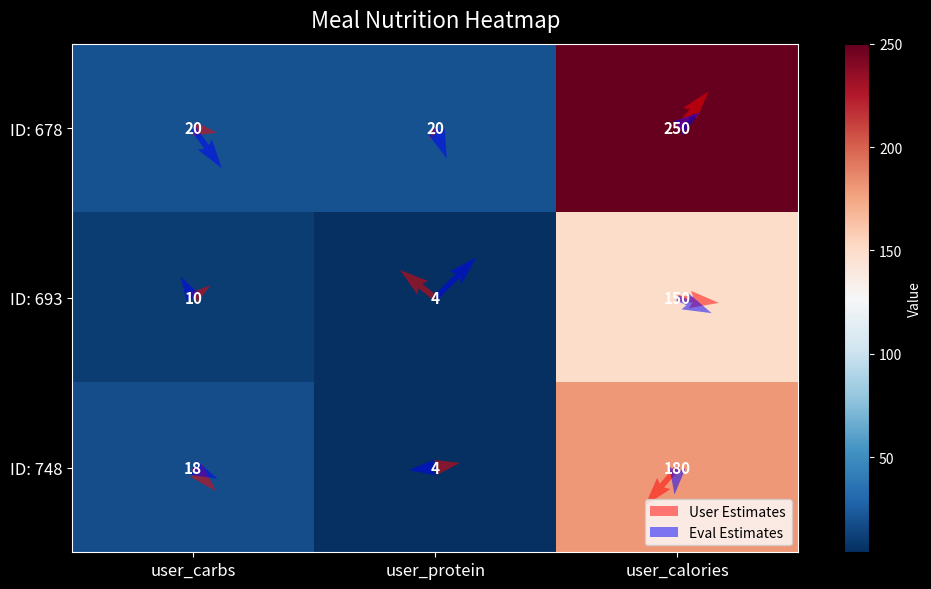

At how many categories does at least one series exceed 130?

1